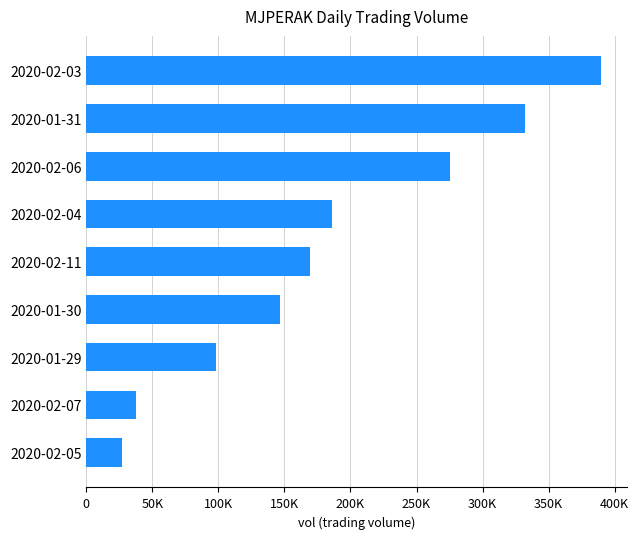

Are the bars horizontal?

Yes